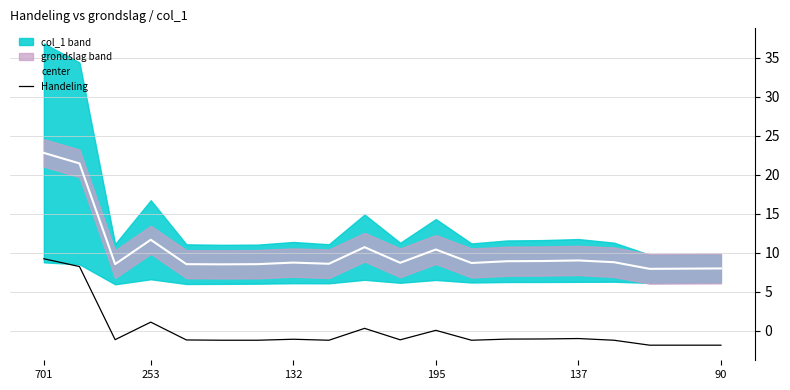

What is the total value across all series at 8?

7.4